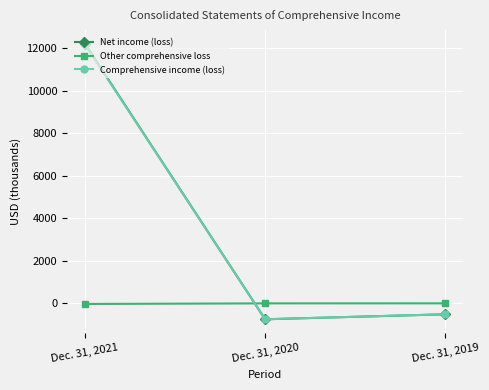

At which label does Net income (loss) reach its minimum?

Dec. 31, 2020